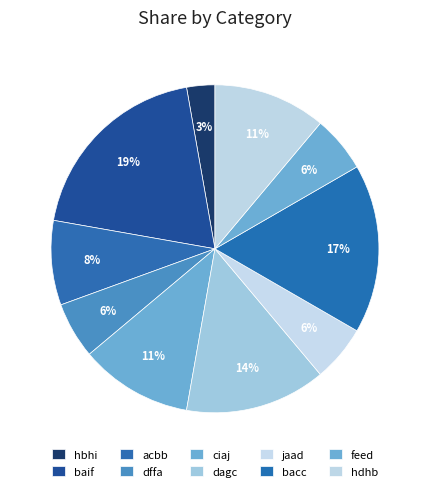

To the nearest percent, what percentage of the pie is acbb?

8%